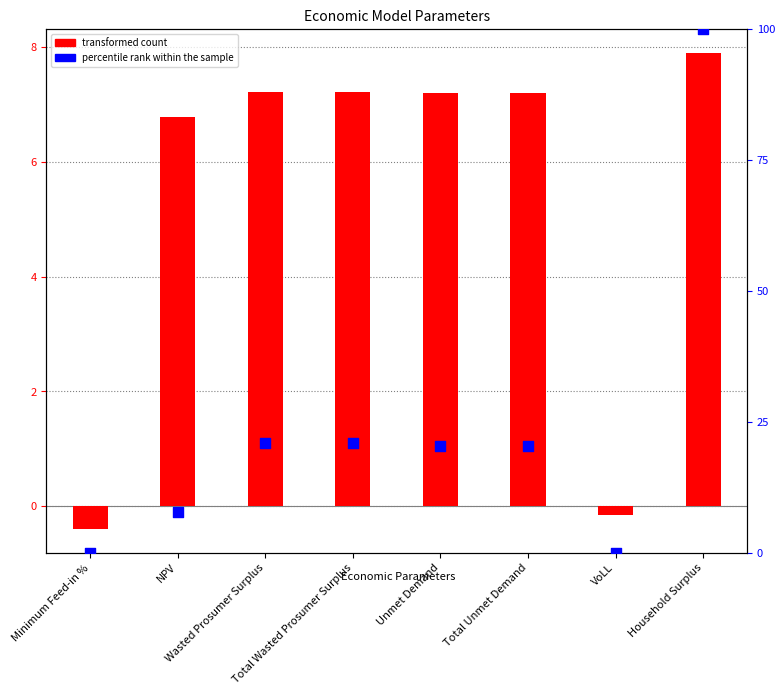

At which category is the sum across all series the highest?

Household Surplus